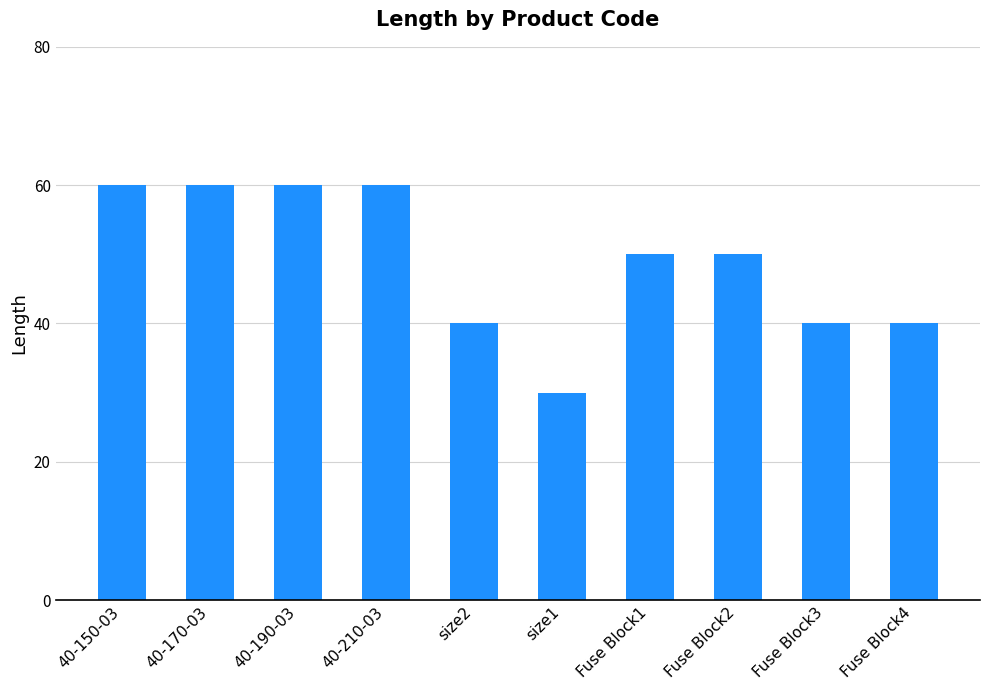

What is the difference between the values at Fuse Block4 and 40-190-03?

20